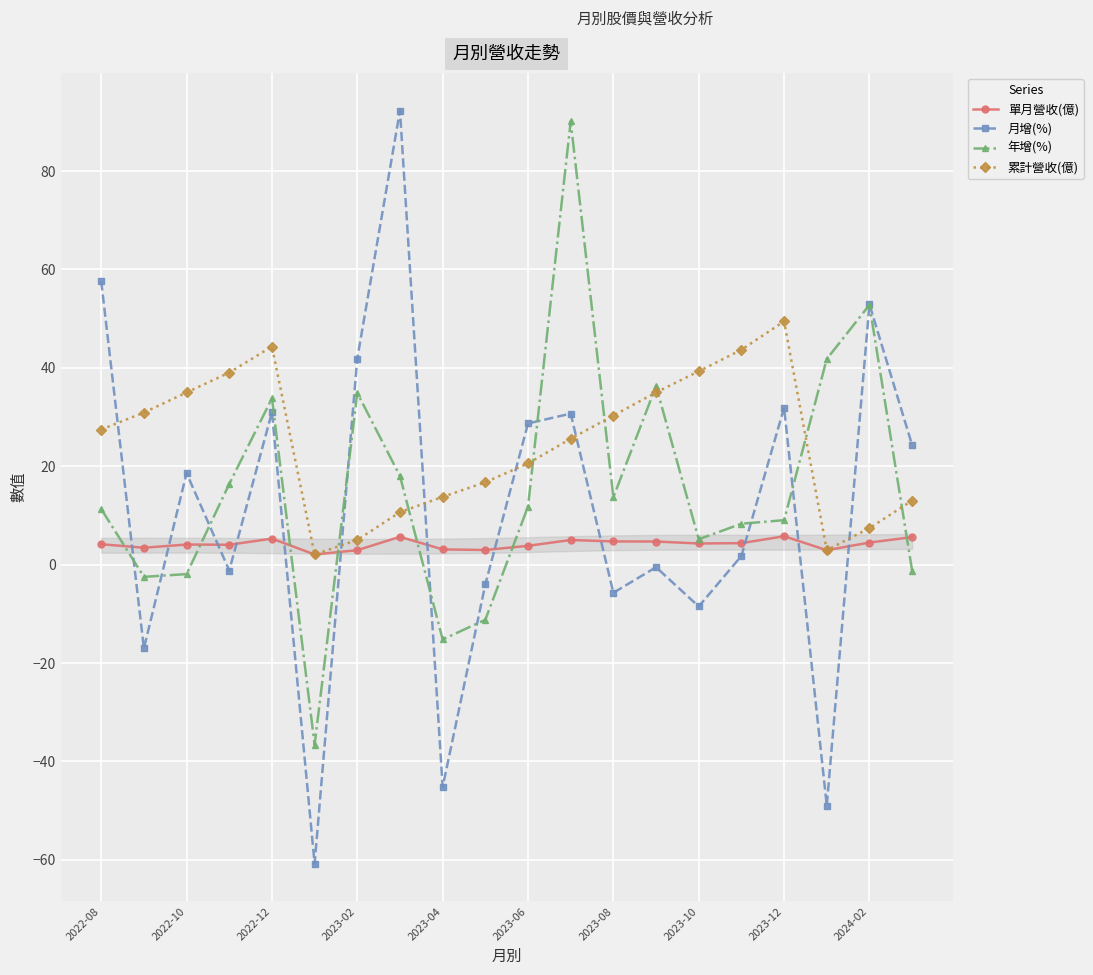

After their last crossing, which series has the higher values: 單月營收(億) or 月增(%)?

月增(%)